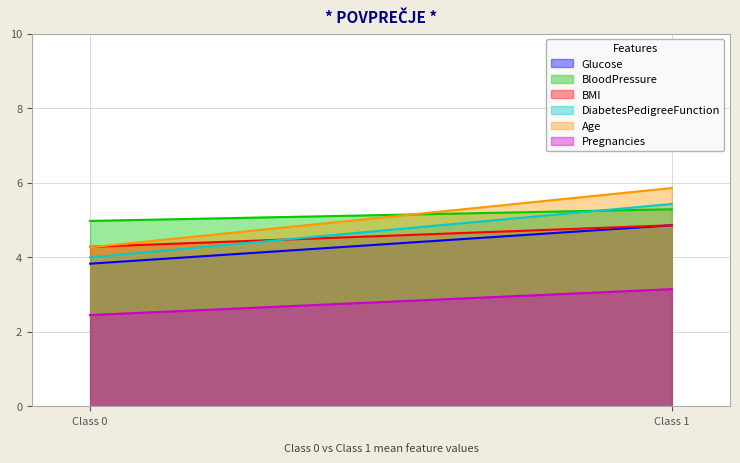

Read the BloodPressure value at Class 0.

5.0